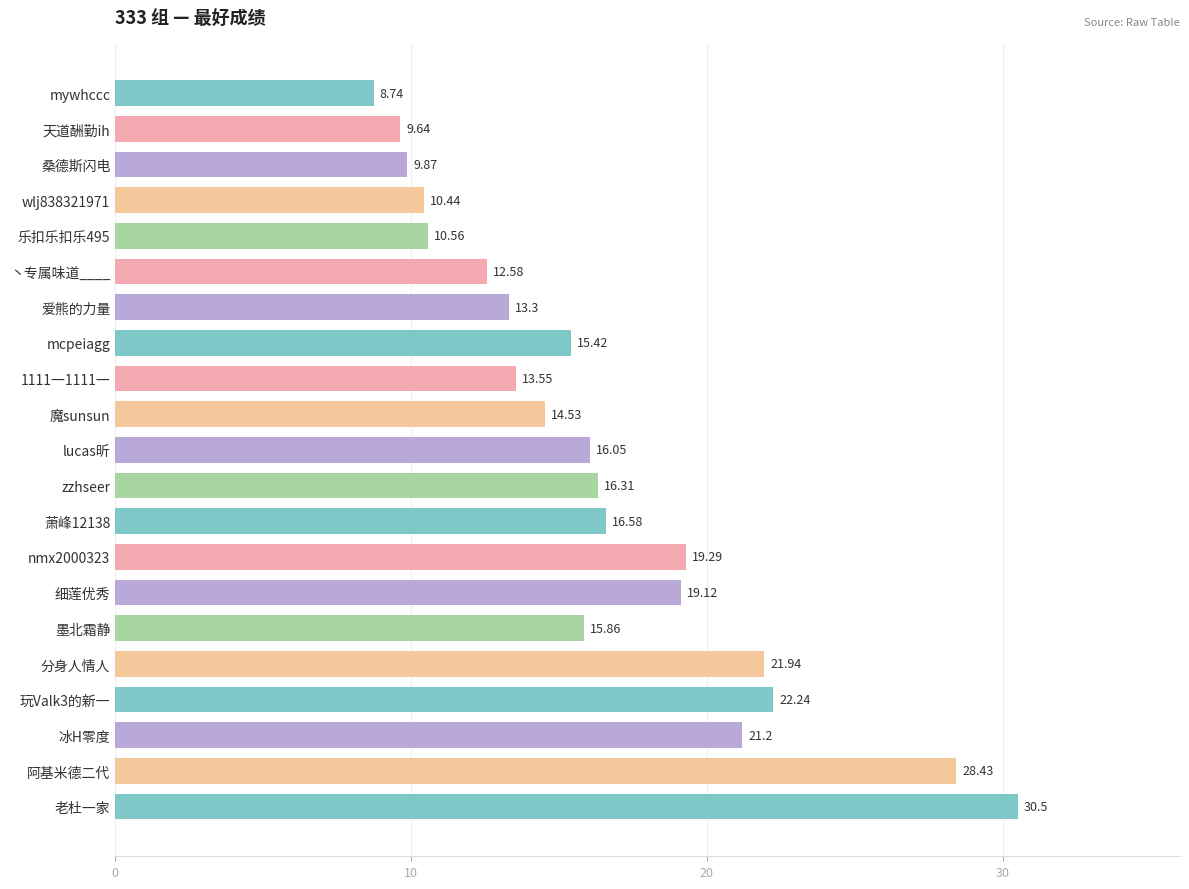

What is the difference between the second highest and second lowest values?

18.8